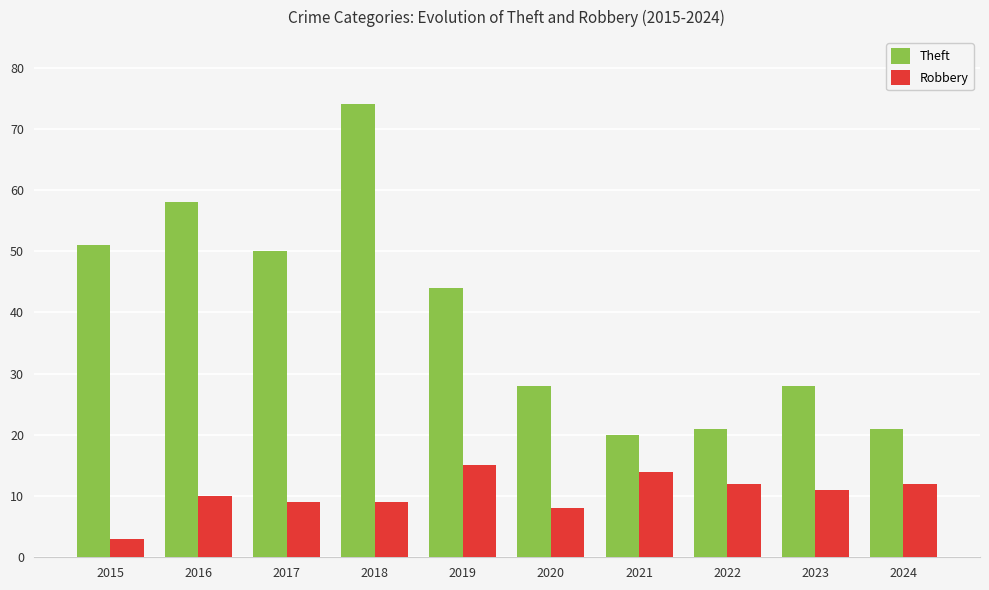

Reading right to left, list all the values displayed in this chart.

Theft: 2024=21	2023=28	2022=21	2021=20	2020=28	2019=44	2018=74	2017=50	2016=58	2015=51
Robbery: 2024=12	2023=11	2022=12	2021=14	2020=8	2019=15	2018=9	2017=9	2016=10	2015=3